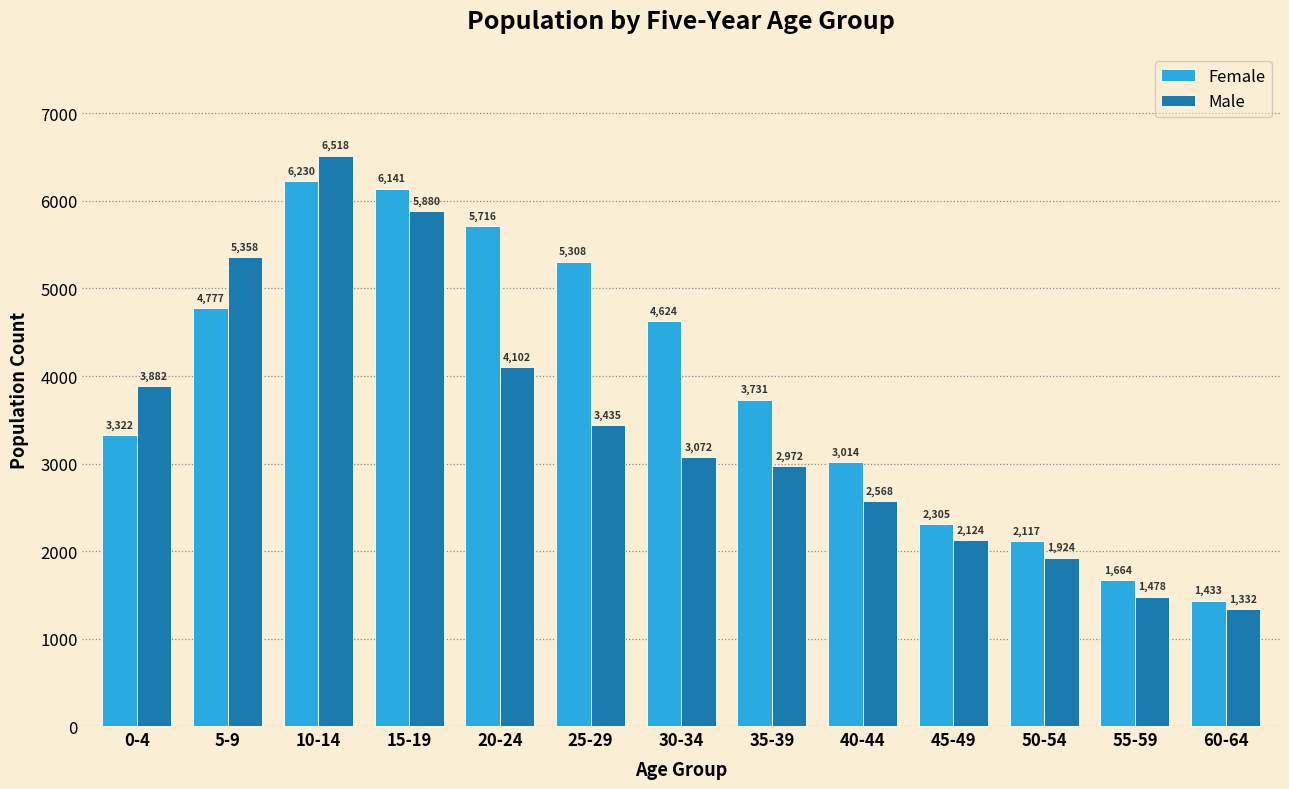

Reading left to right, transcribe all the data shown in this chart.

Female: 0-4=3322	5-9=4777	10-14=6230	15-19=6141	20-24=5716	25-29=5308	30-34=4624	35-39=3731	40-44=3014	45-49=2305	50-54=2117	55-59=1664	60-64=1433
Male: 0-4=3882	5-9=5358	10-14=6518	15-19=5880	20-24=4102	25-29=3435	30-34=3072	35-39=2972	40-44=2568	45-49=2124	50-54=1924	55-59=1478	60-64=1332